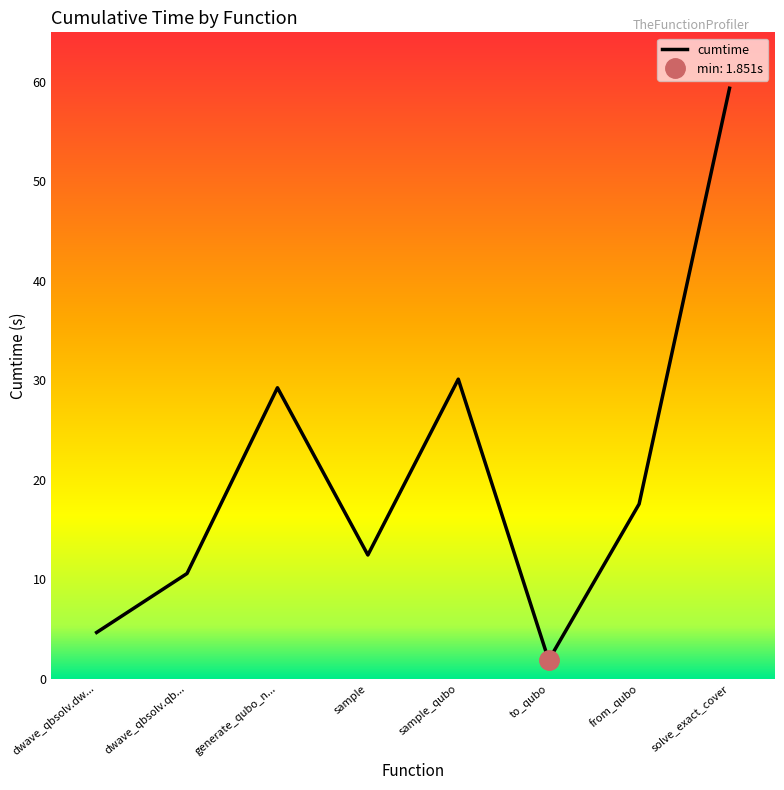

At which category does the chart reach its peak across all series?

solve_exact_cover